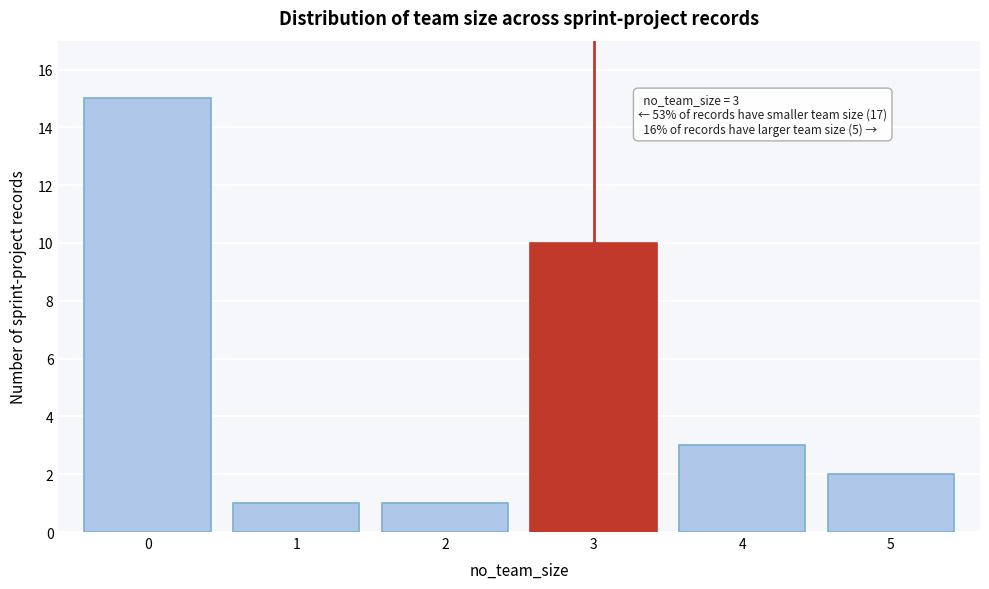

Reading left to right, extract all data points from this chart.

0=15	1=1	2=1	3=10	4=3	5=2